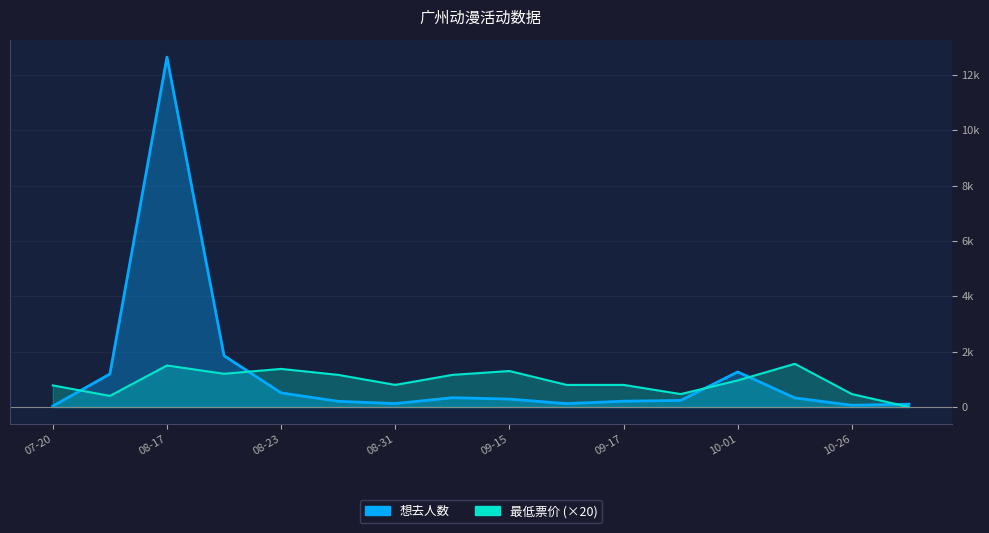

At which label does 最低票价 first exceed 960?

08-17